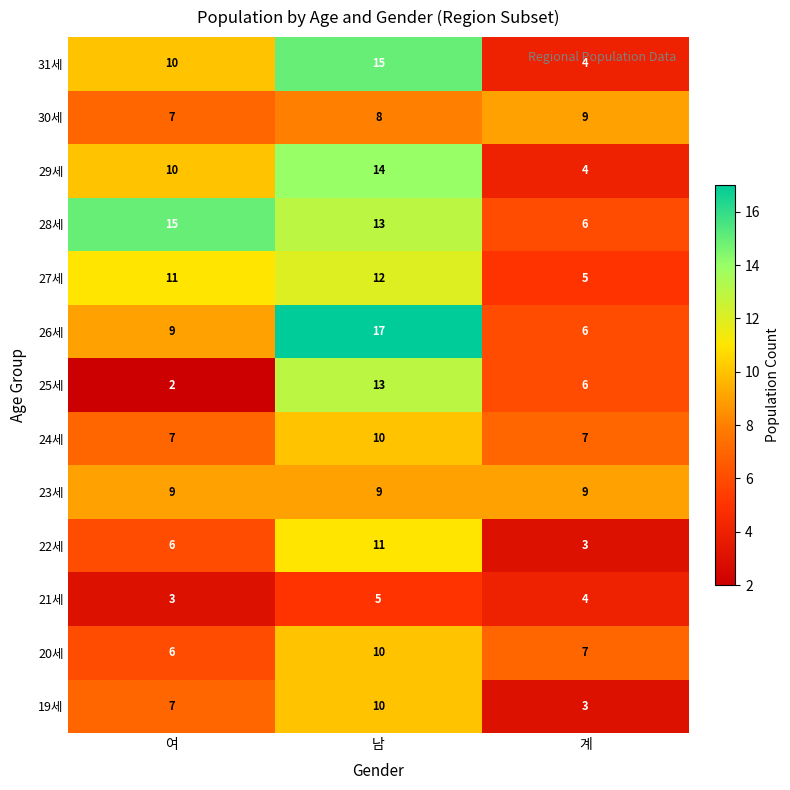

What is the difference between the maximum and minimum values in the 26세 series?

11